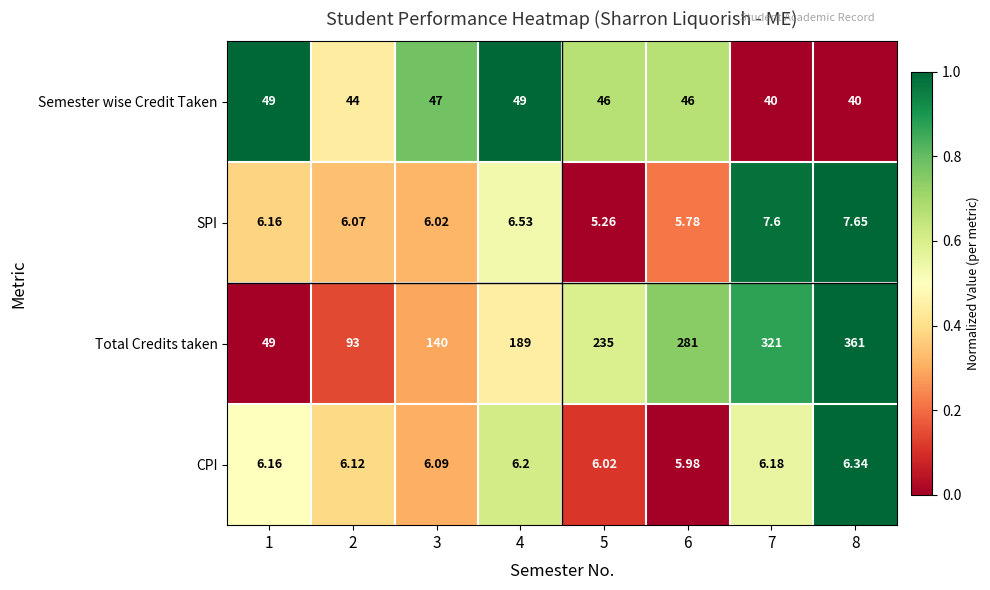

Is the value of CPI at 1 greater than the value of Total Credits taken at 5?

No